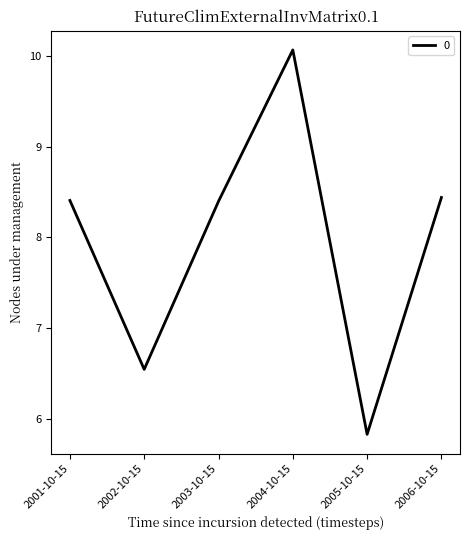

What position from the right is 2001-10-15?

6